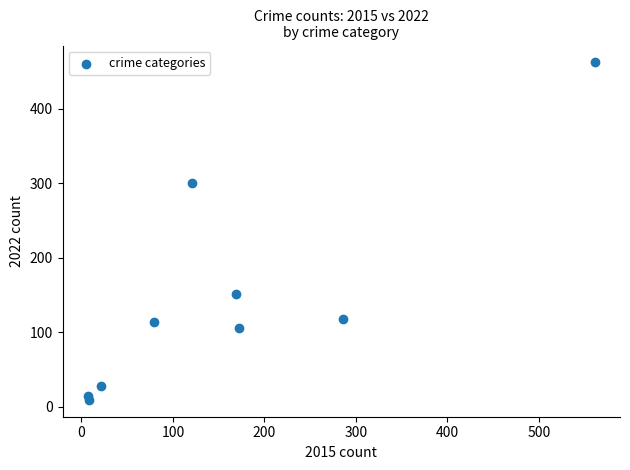

What is the average X value?

158